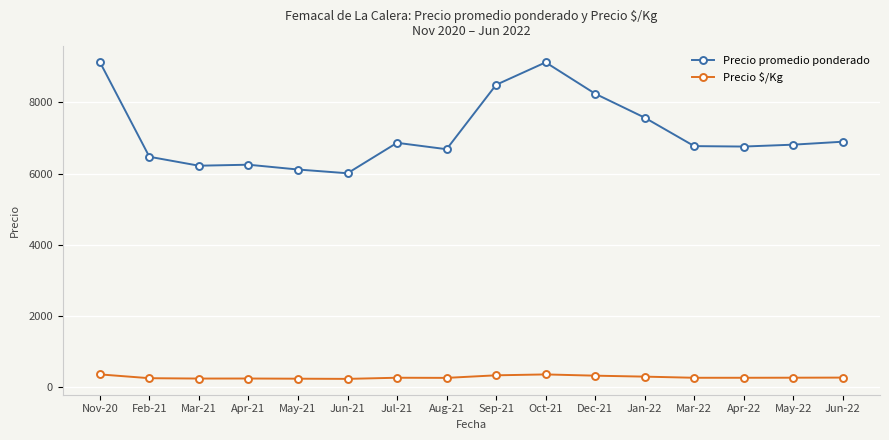

Does the chart display data point markers on the line(s)?

Yes